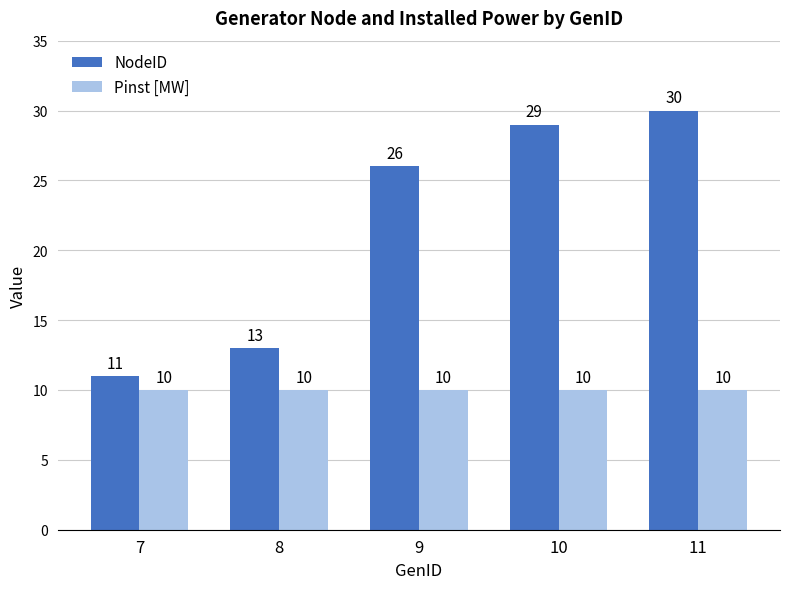

How many groups of bars are there?

5